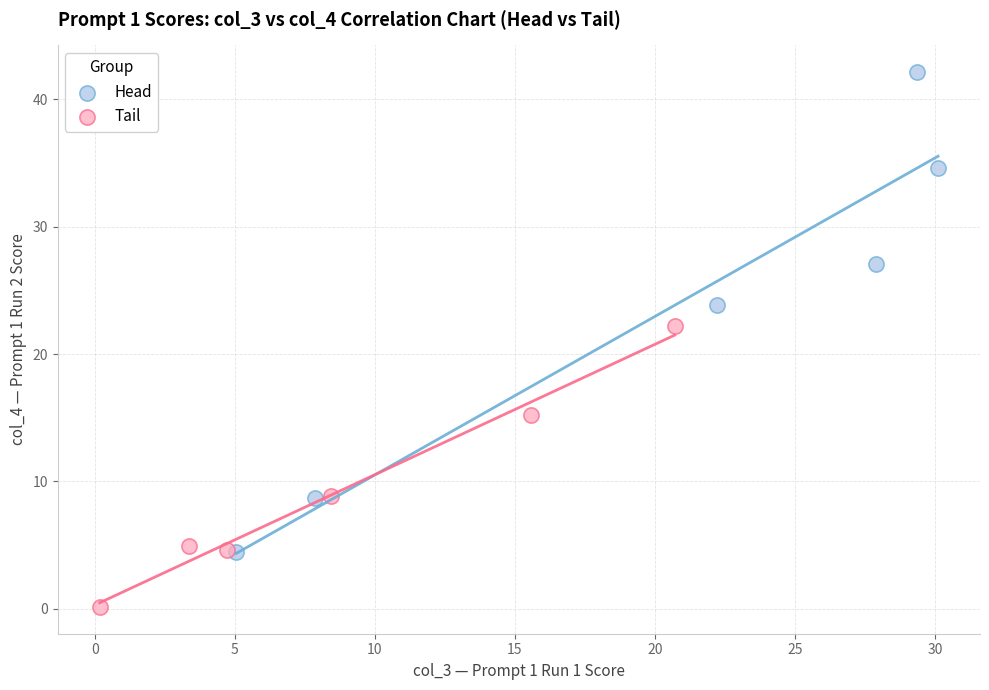

Which series contains the highest Y value?

Head